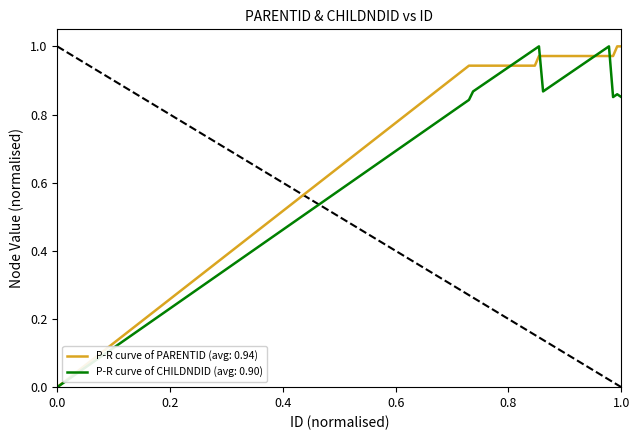

How many lines are shown in the chart?

2